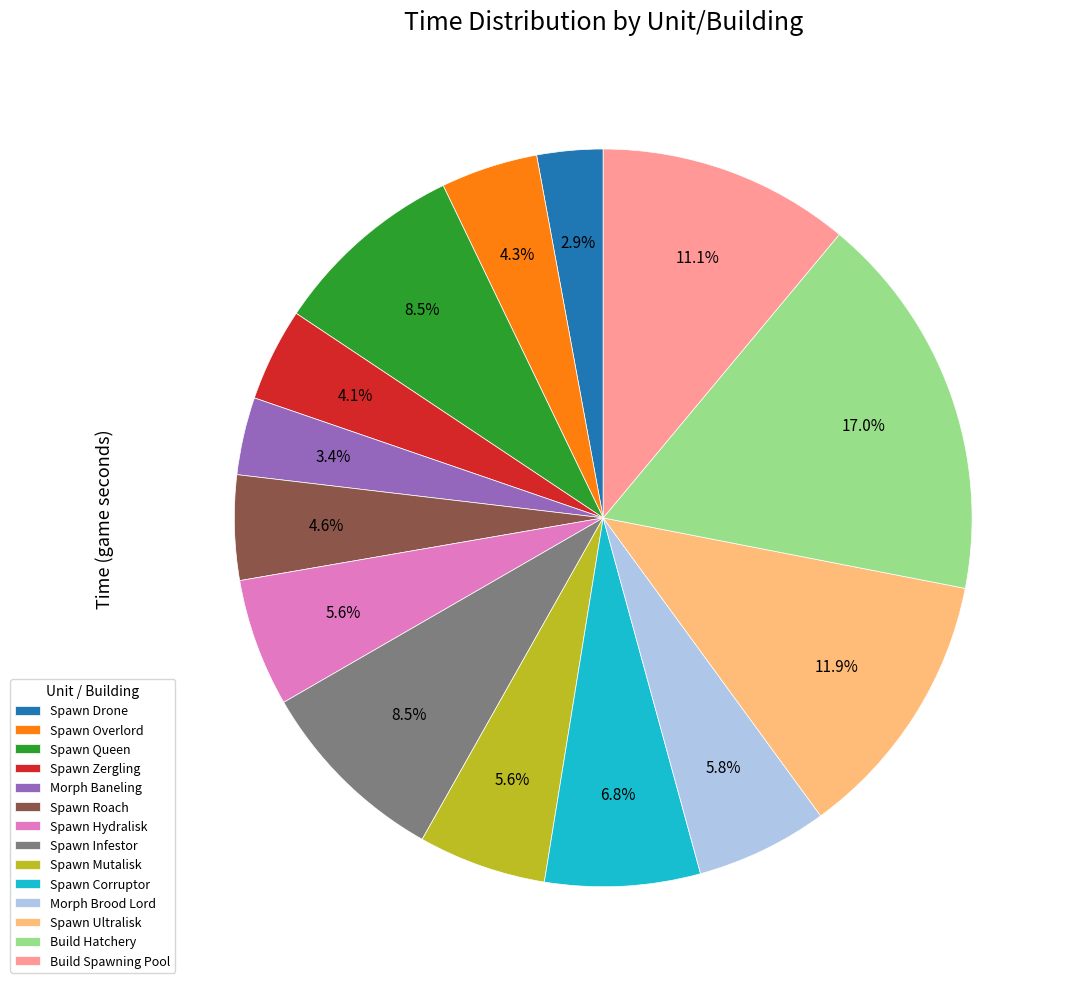

To the nearest percent, what portion does Spawn Mutalisk represent?

6%